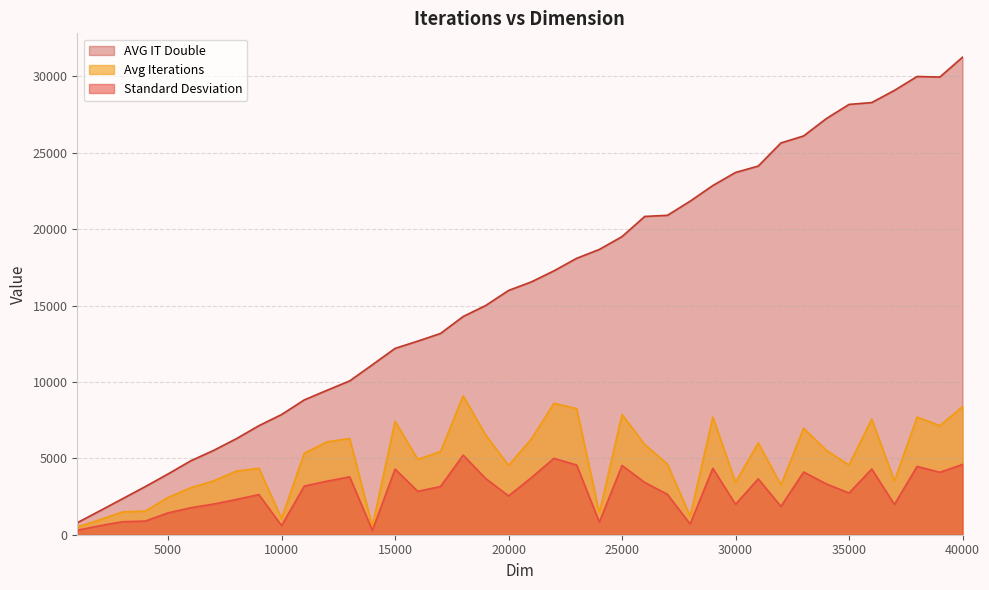

How many interior local peaks does the Standard Desviation series have?

11